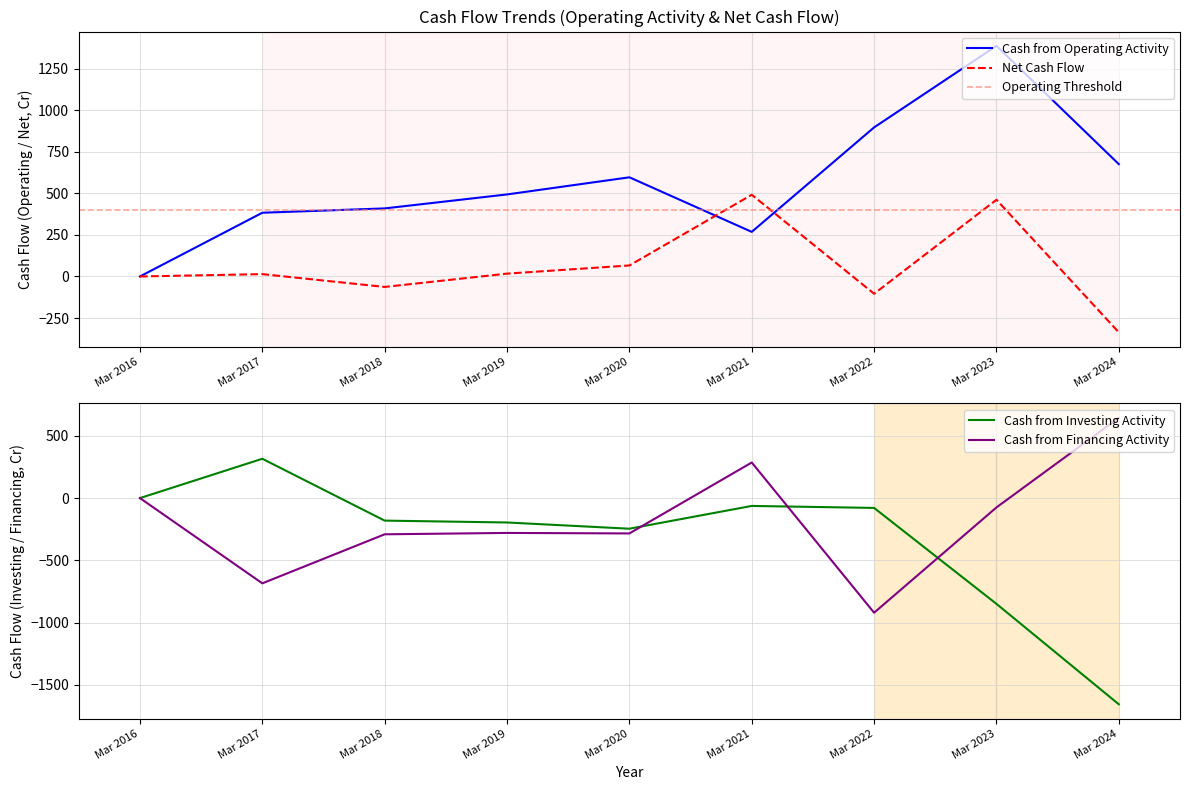

How many times do Net Cash Flow and Cash from Financing Activity cross each other?

1